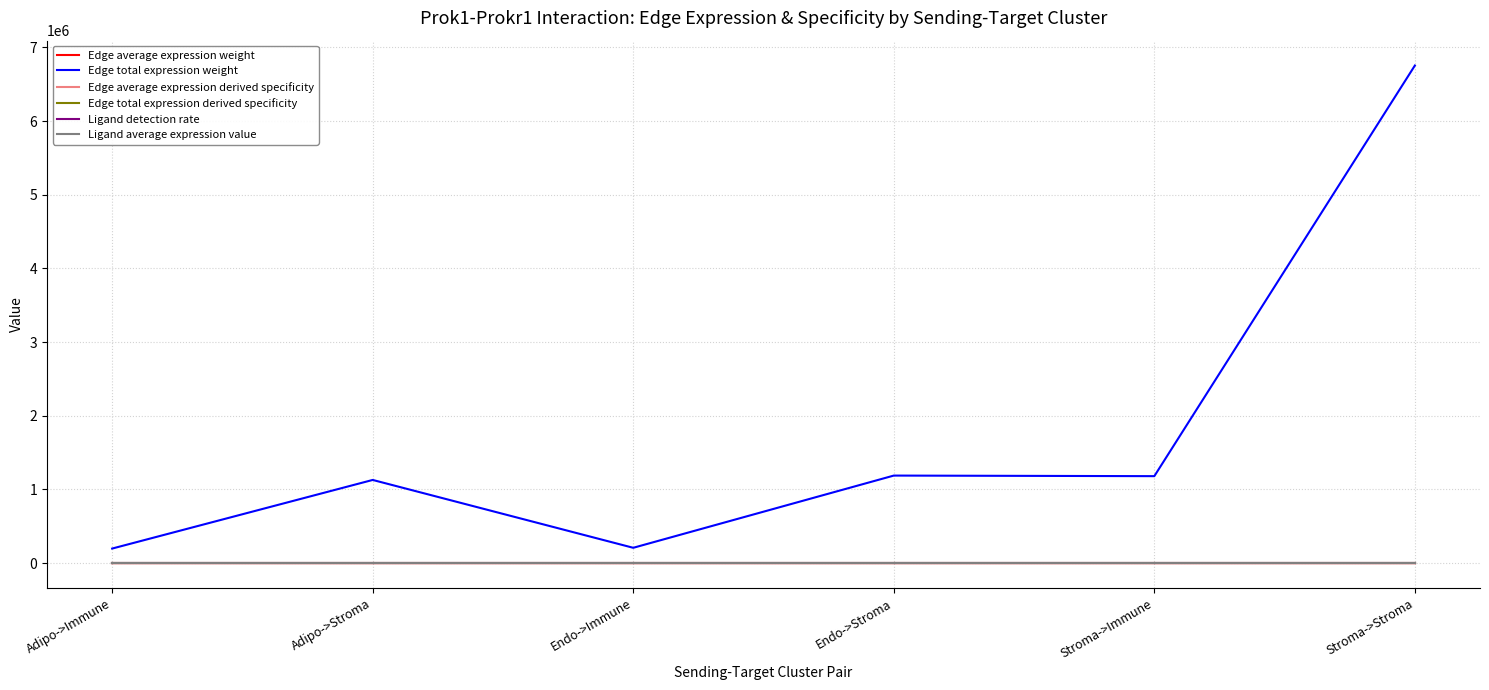

How many Ligand detection rate values are between 0 and 1?

6